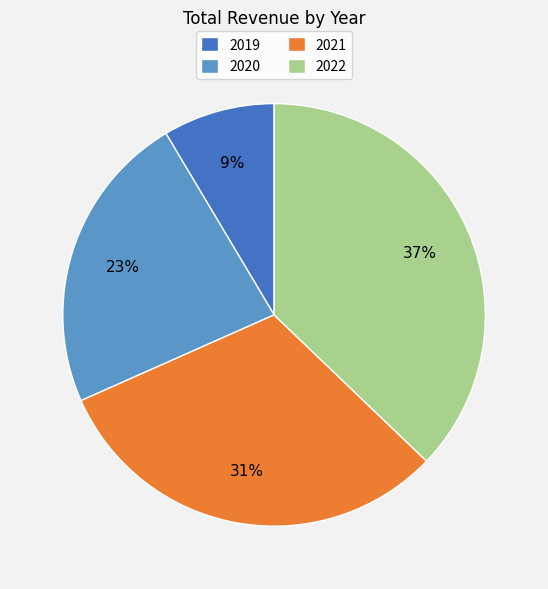

To the nearest percent, what percentage of the pie is 2020?

23%